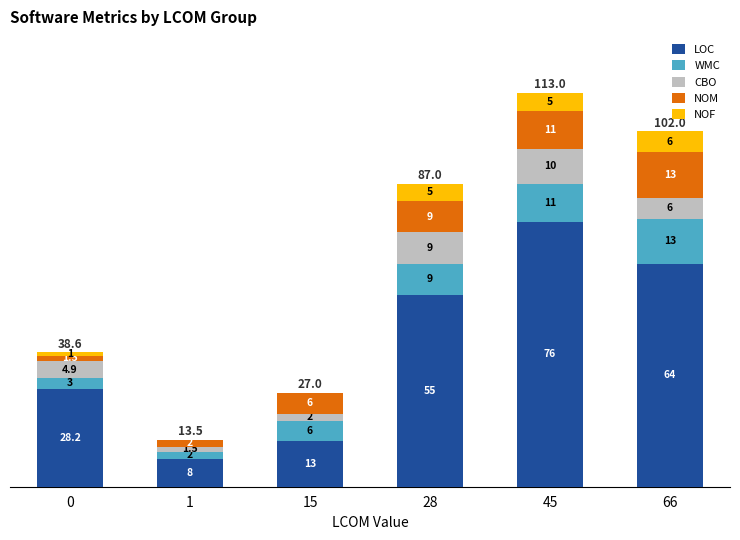

Reading left to right, what are the values for LOC?

0=28.2	1=8.0	15=13.0	28=55.0	45=76.0	66=64.0